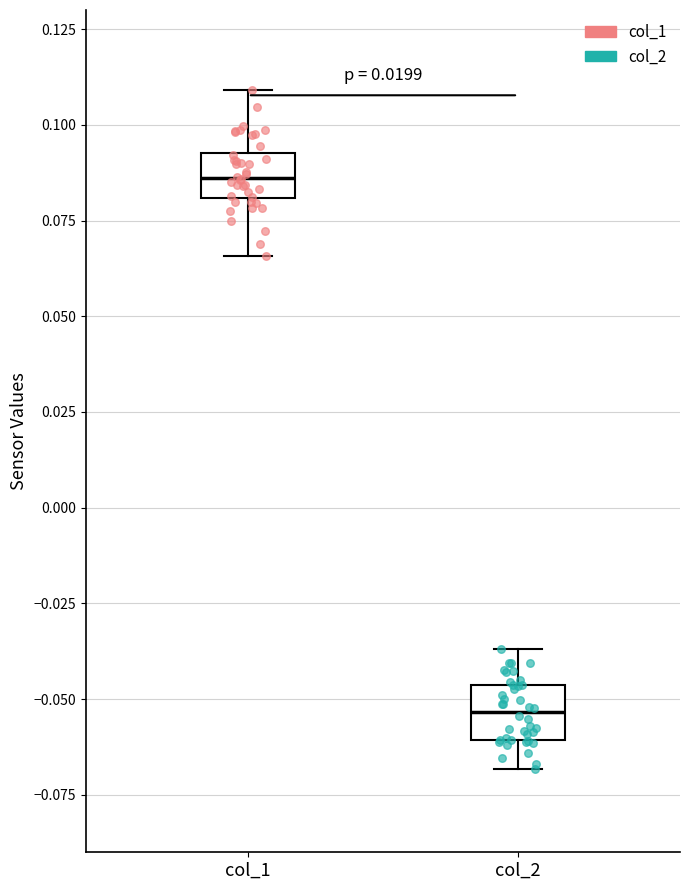

Where does the median line of the box for col_1 sit on the y-axis? The values are not printed on the chart, so give them approximately, as read against the axis.

0.085